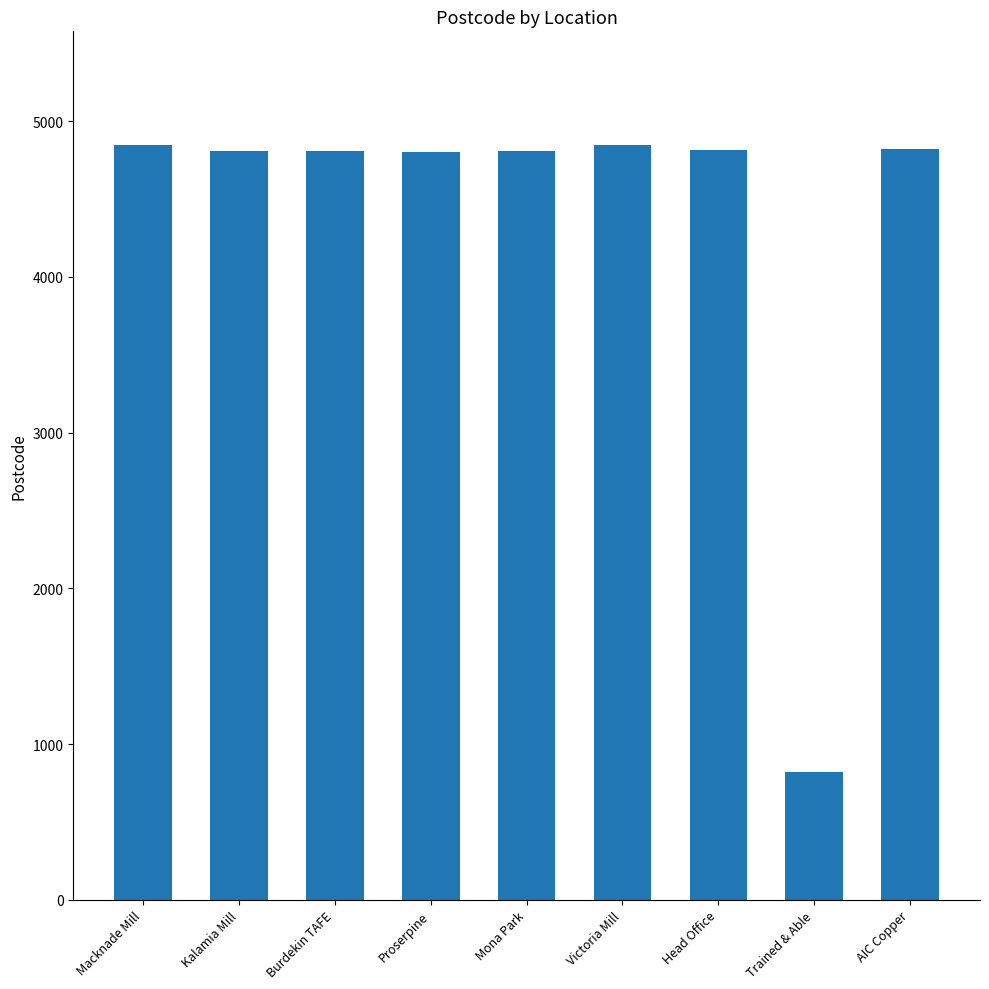

At which label does the data first exceed 4807?

Macknade Mill